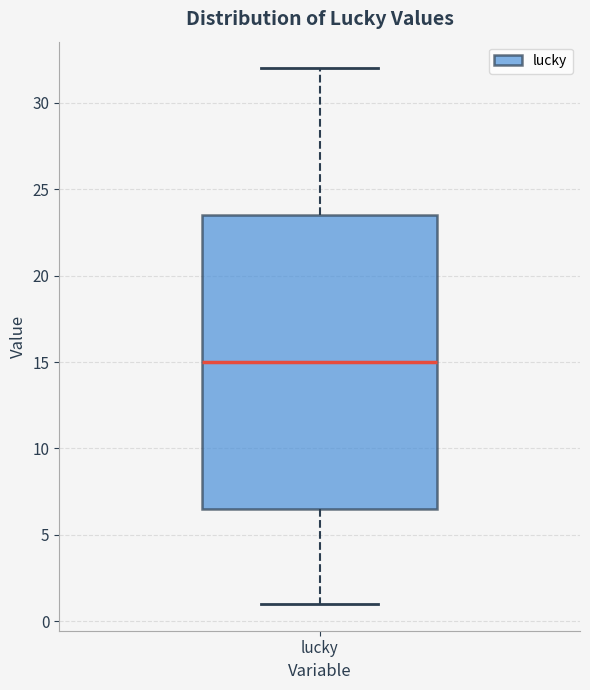

Transcribe this box plot: give where the median line is, the range the box spans, and where the two whiskers end, as read against the y-axis. The values are not printed on the chart, so give them approximately, as read against the axis.

median 15.0, box 6.5 to 23.5, whiskers 1.0 to 32.0